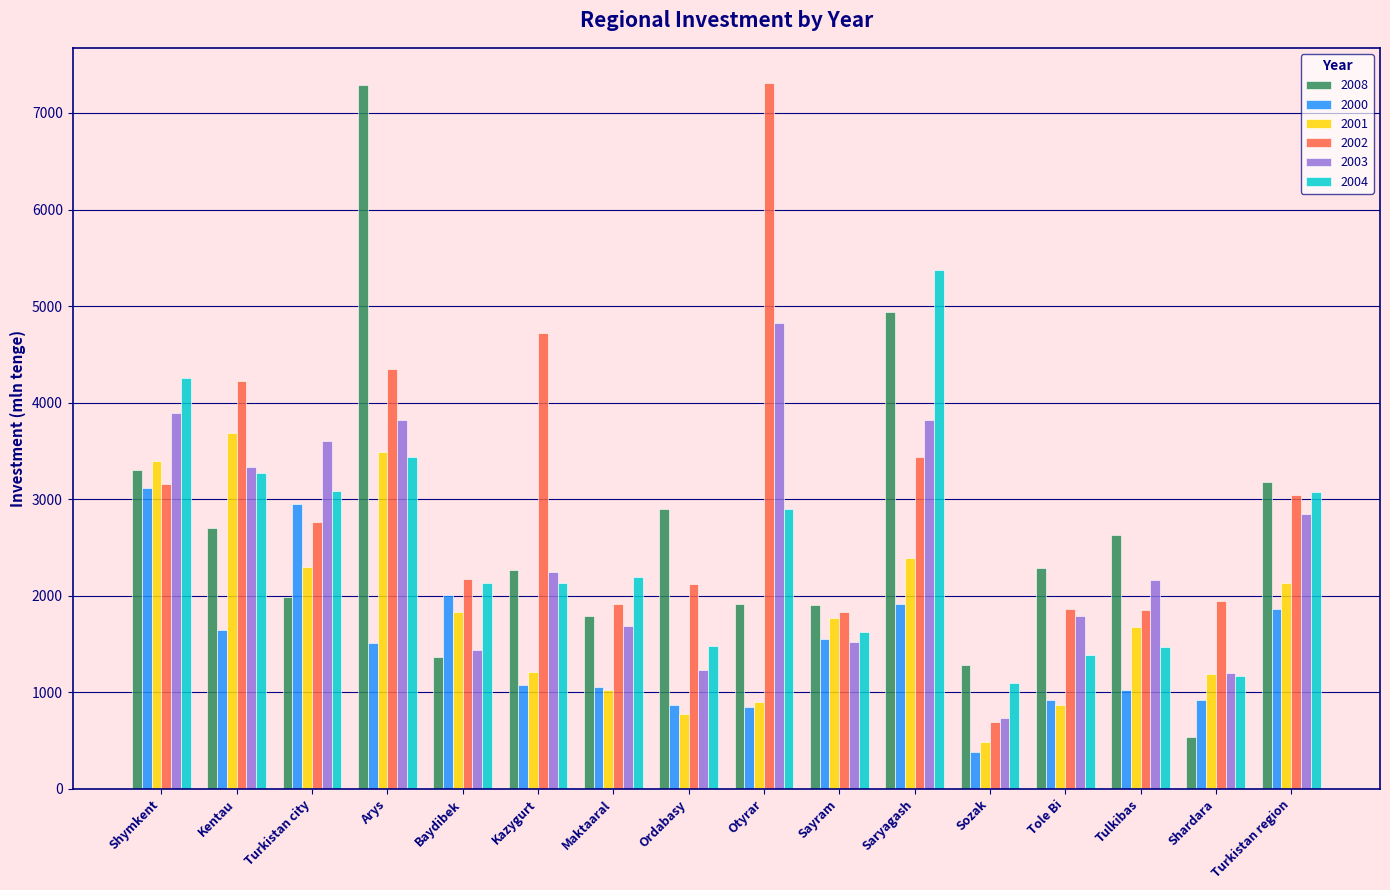

What is the average value of the 2001 series?

1817.9